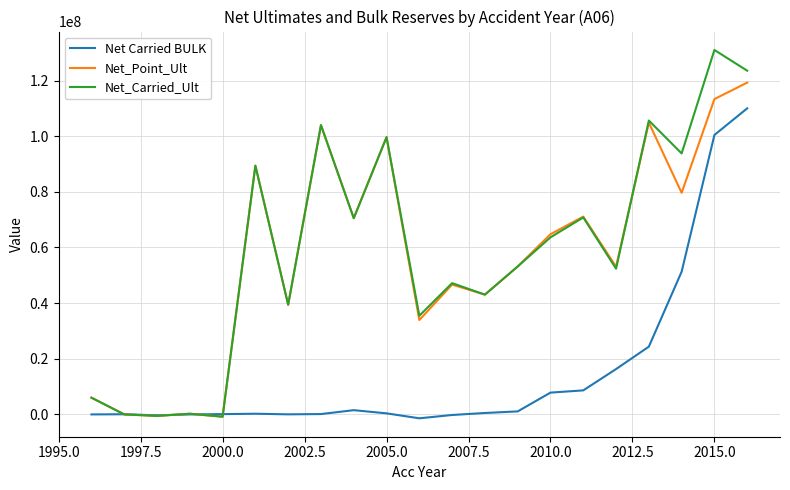

Which series has the largest range (max minus min)?

Net_Carried_Ult